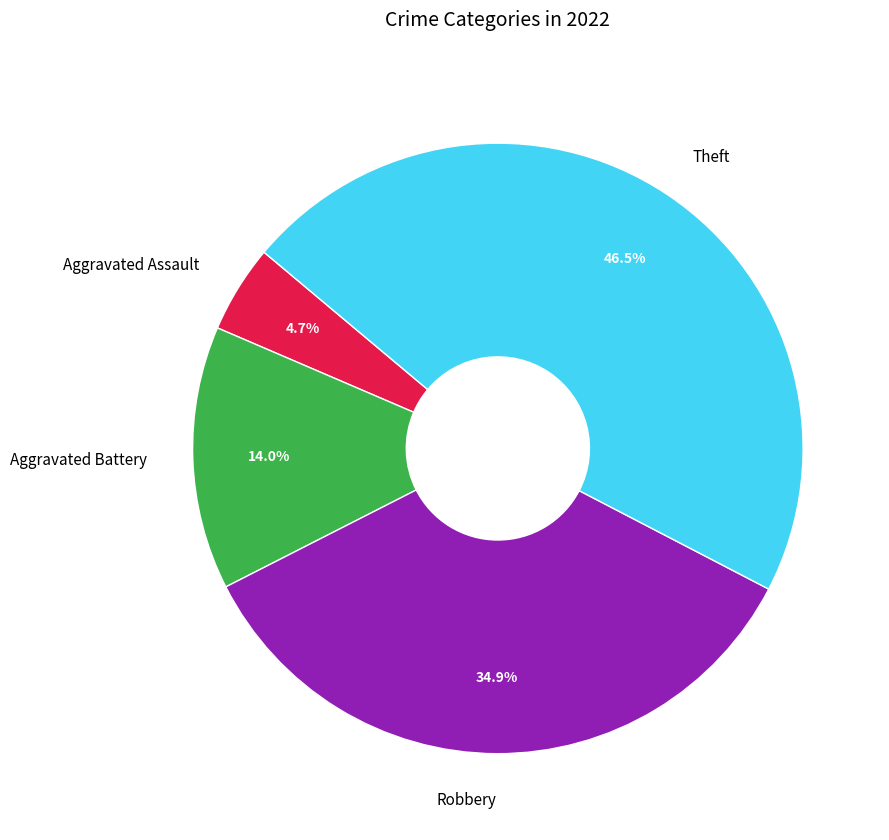

Is it true that Robbery is 48% of the pie?

False